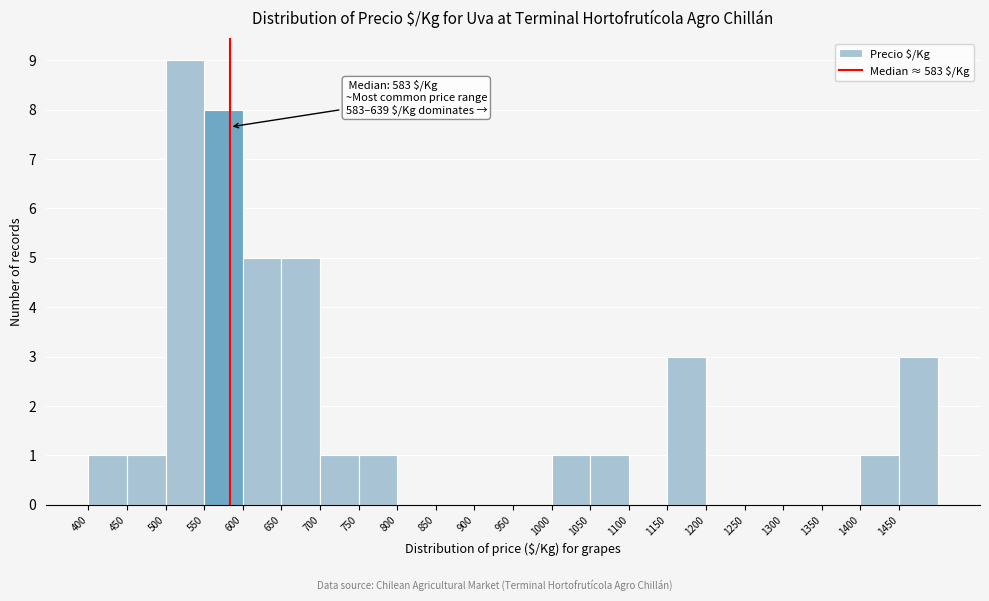

Over which range of the x-axis is the bar tallest?

500 to 550